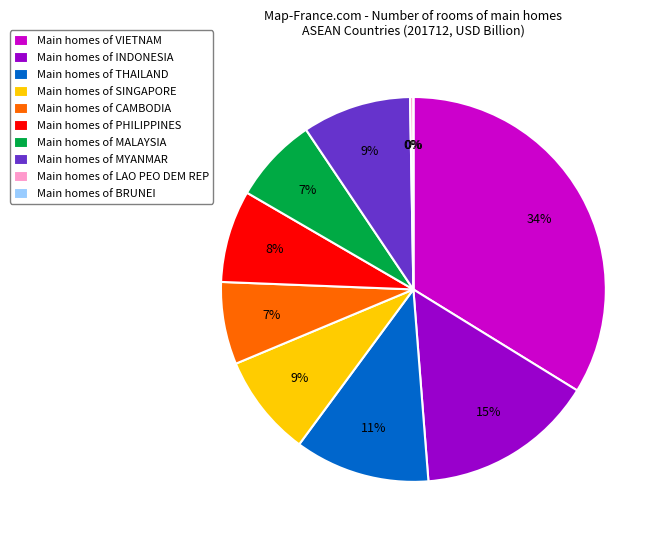

Does MYANMAR account for over 50% of the chart?

No